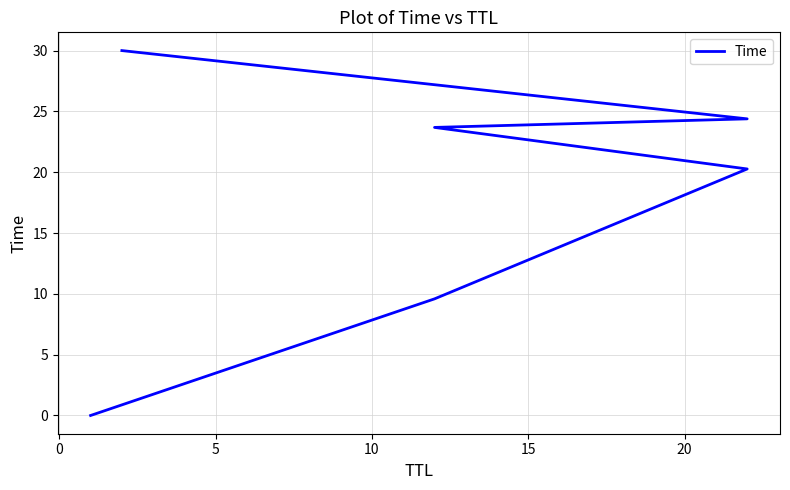

Which has a higher value, 5 or 10?

10